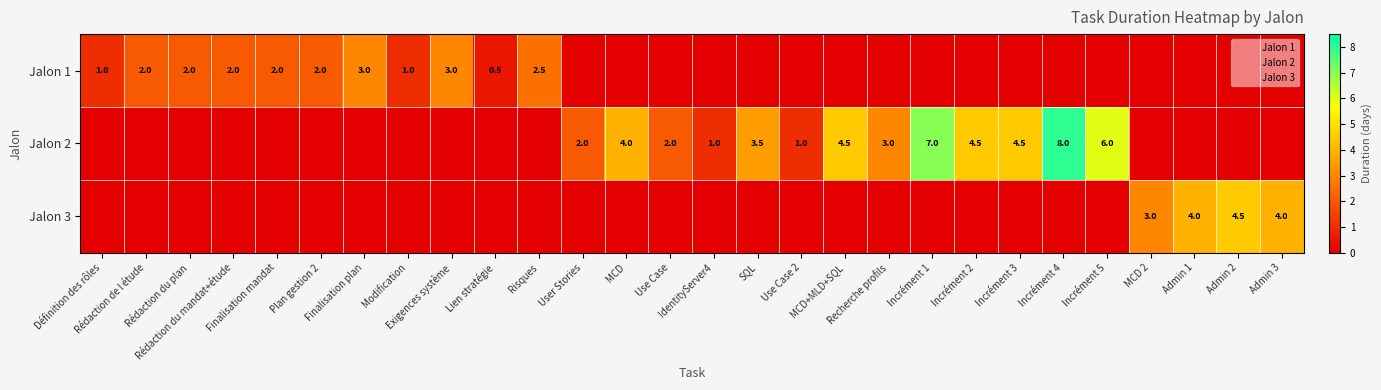

True or false: Jalon 1 has a value of 3.8 at Risques.

False